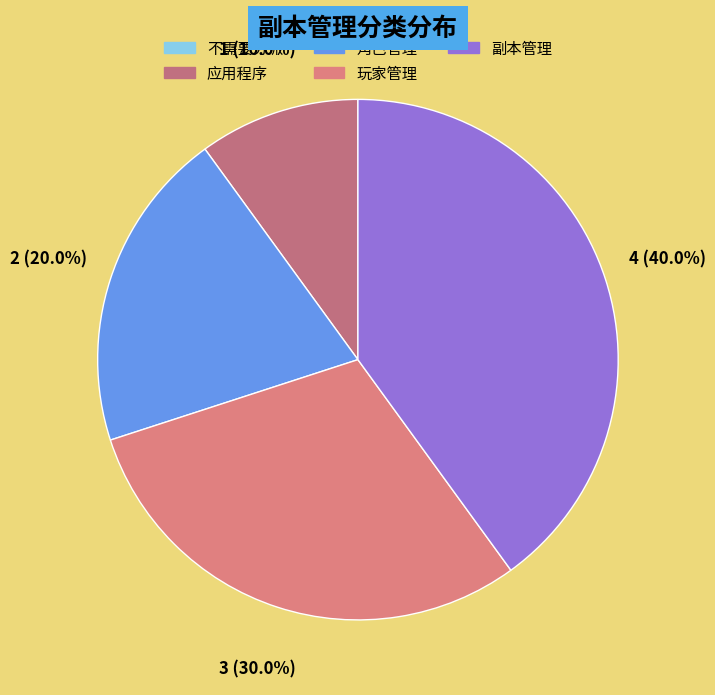

Is there a majority slice in this chart?

No